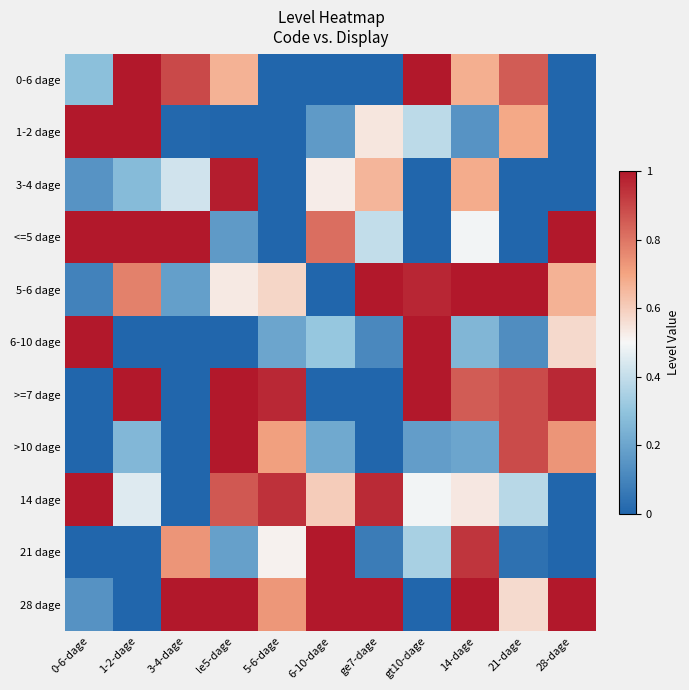

How many categories are shown in the chart?

11